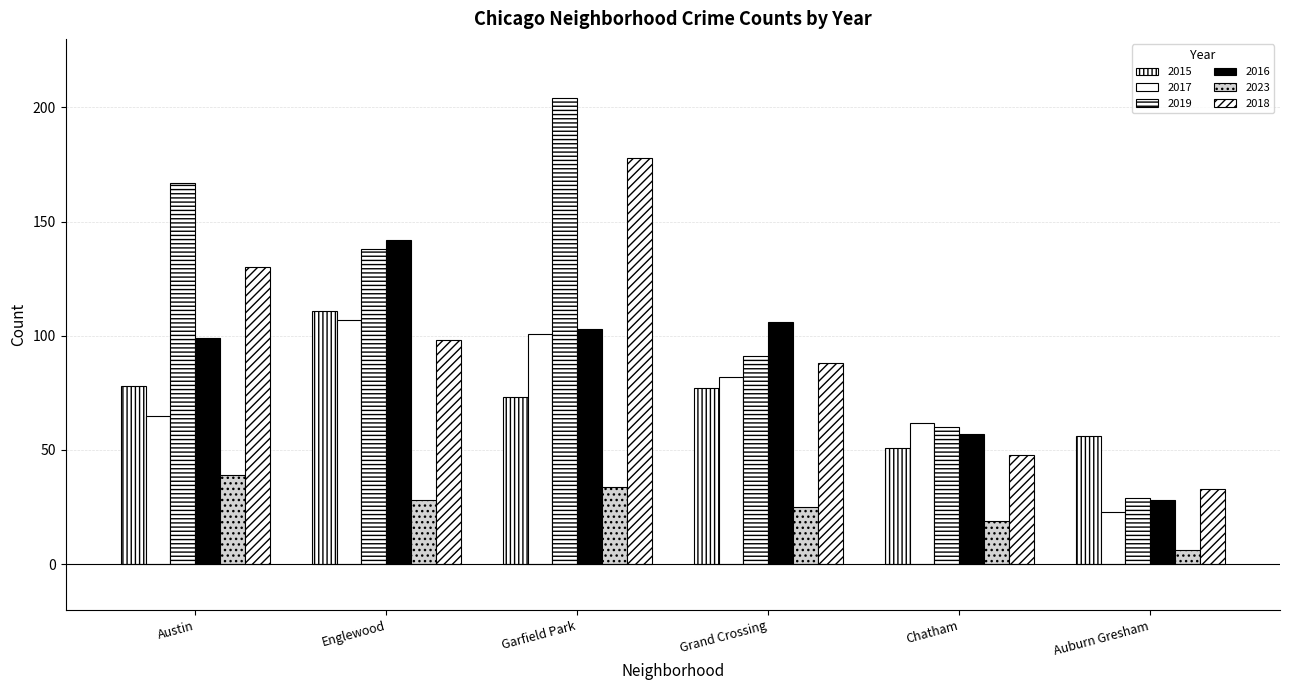

What is the total value across all series at Grand Crossing?

469